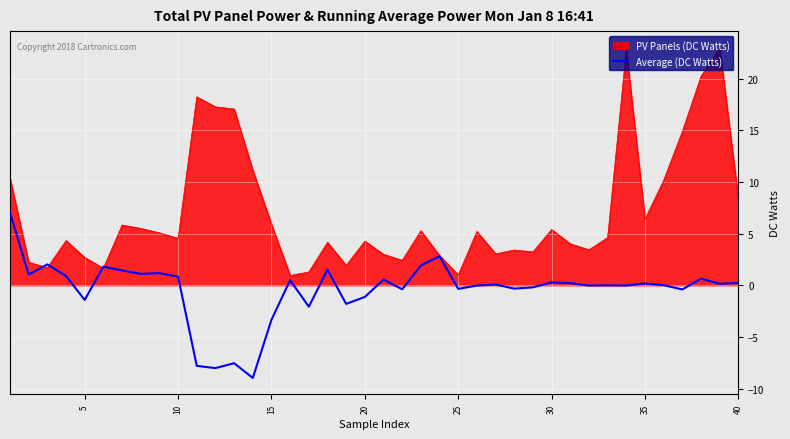

Which series has the largest range (max minus min)?

PV Panels (DC Watts)